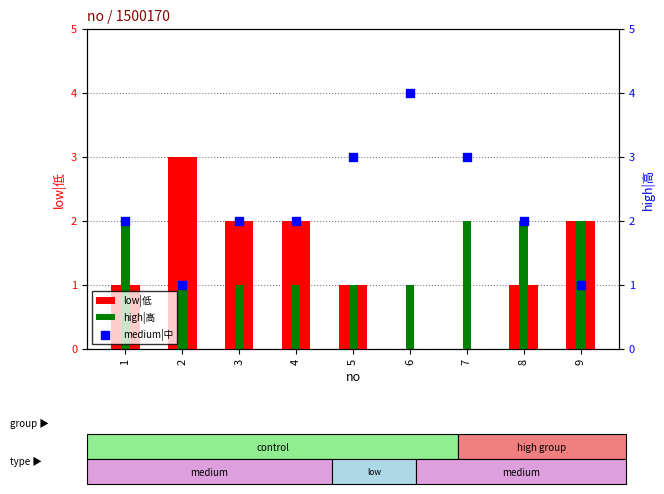

What are all the series names shown in the legend?

low|低, high|高, medium|中